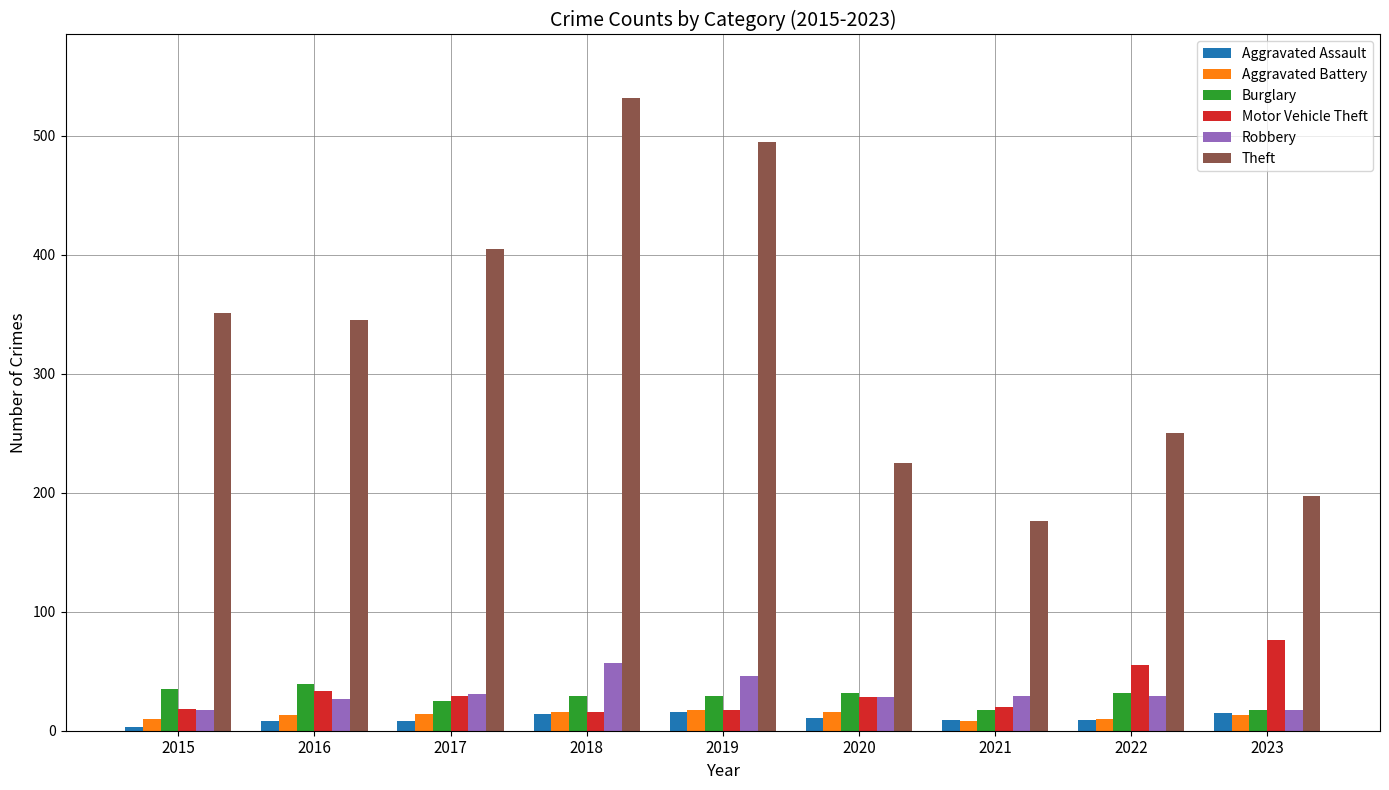

At how many categories does at least one series exceed 104?

9